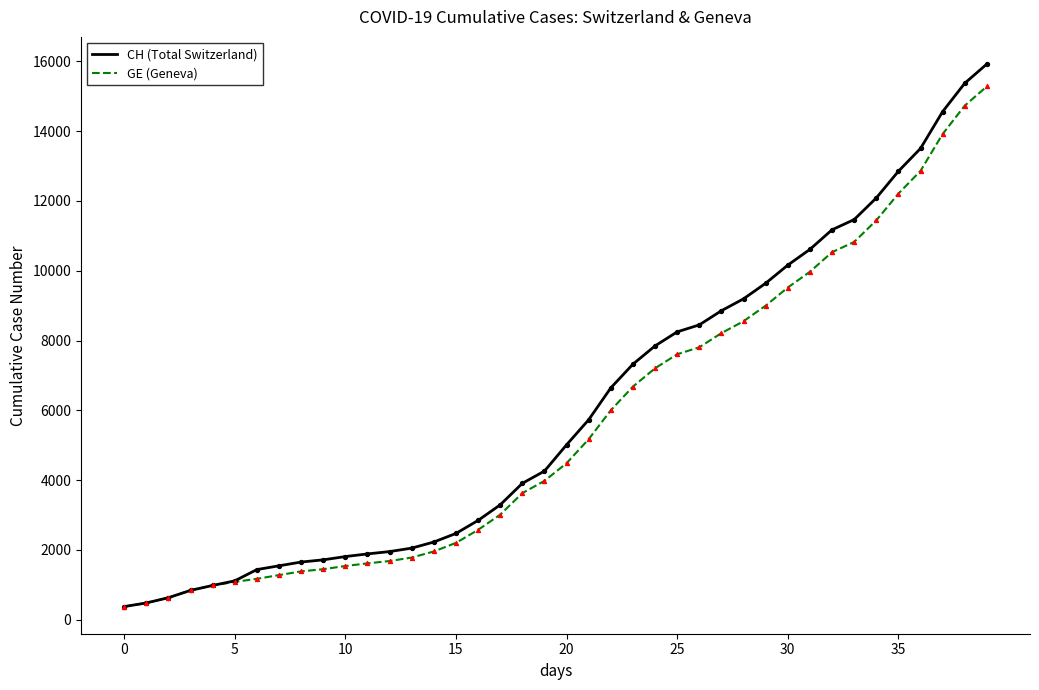

At how many categories does at least one series exceed 9927?

10